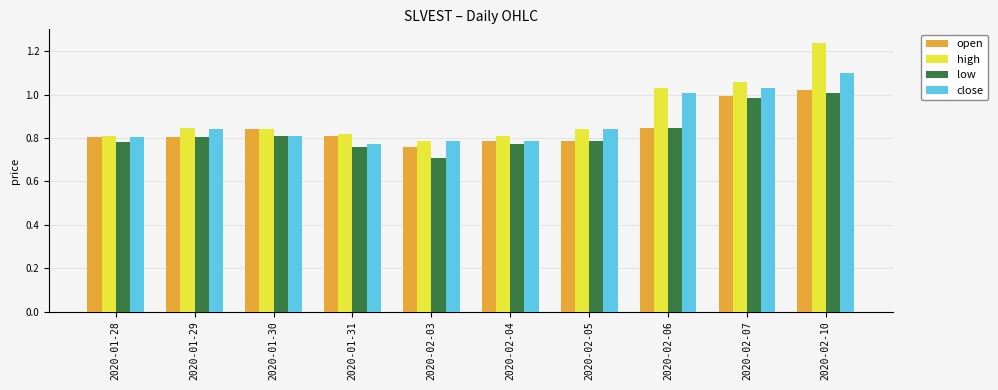

What is the difference between the maximum and second lowest values in the high series?

0.4